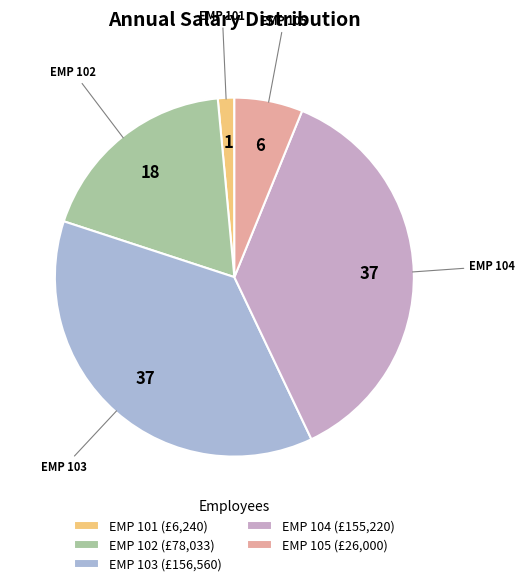

What is the ratio of the value at EMP 101 to the value at EMP 105?

0.2